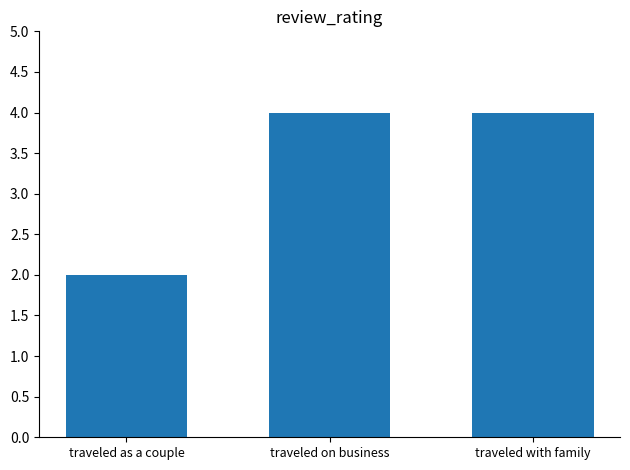

Read the value at traveled as a couple.

2